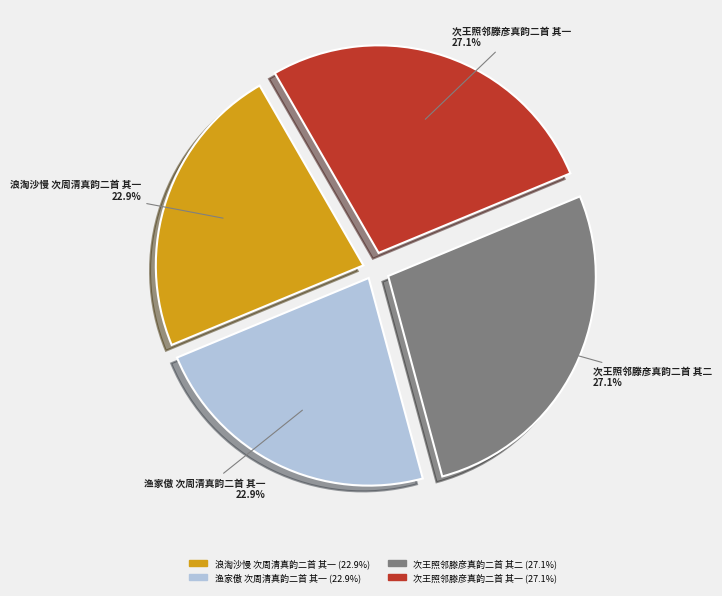

How many segments does this pie chart have?

4